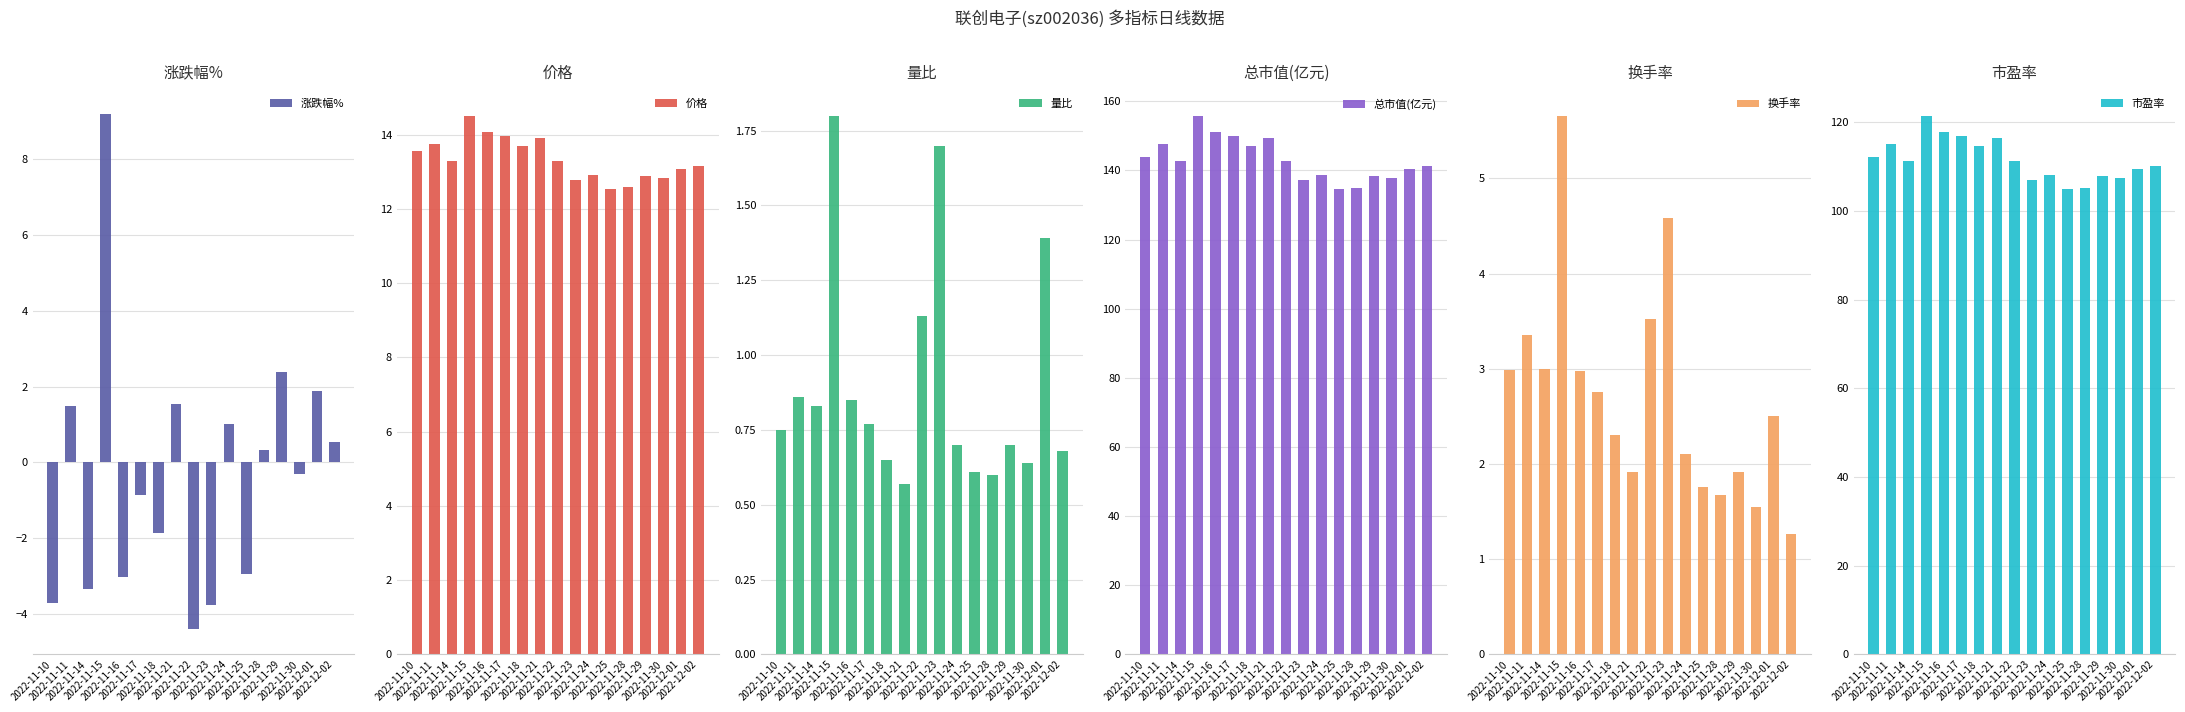

What is the label of the 2nd bar from the right?

2022-12-01